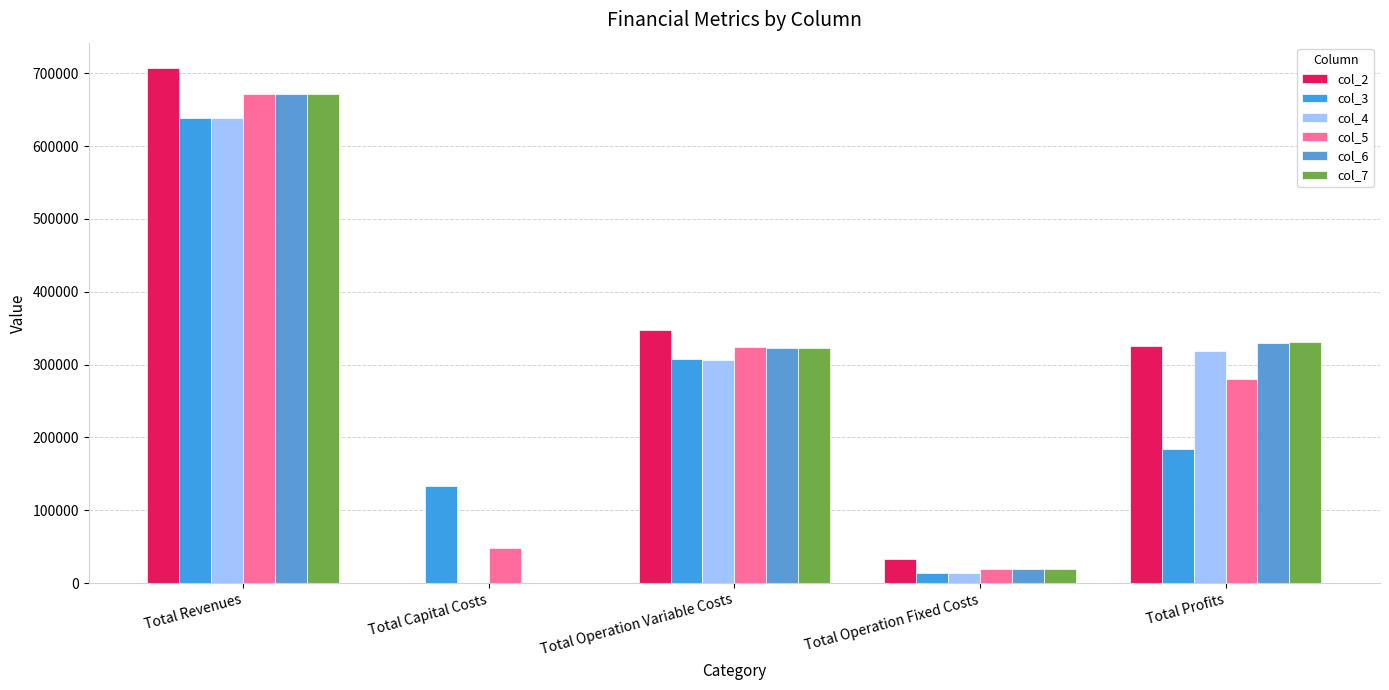

Where is col_2 nearest to the value 353314?

Total Operation Variable Costs